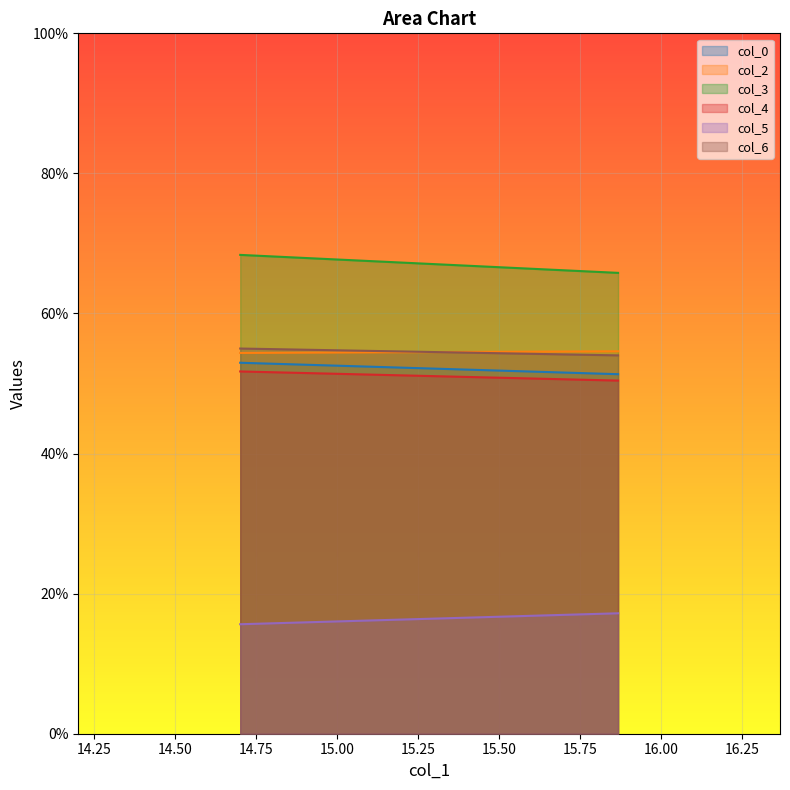

True or false: col_2 has a value of 54.6 at 15.86666667.

True